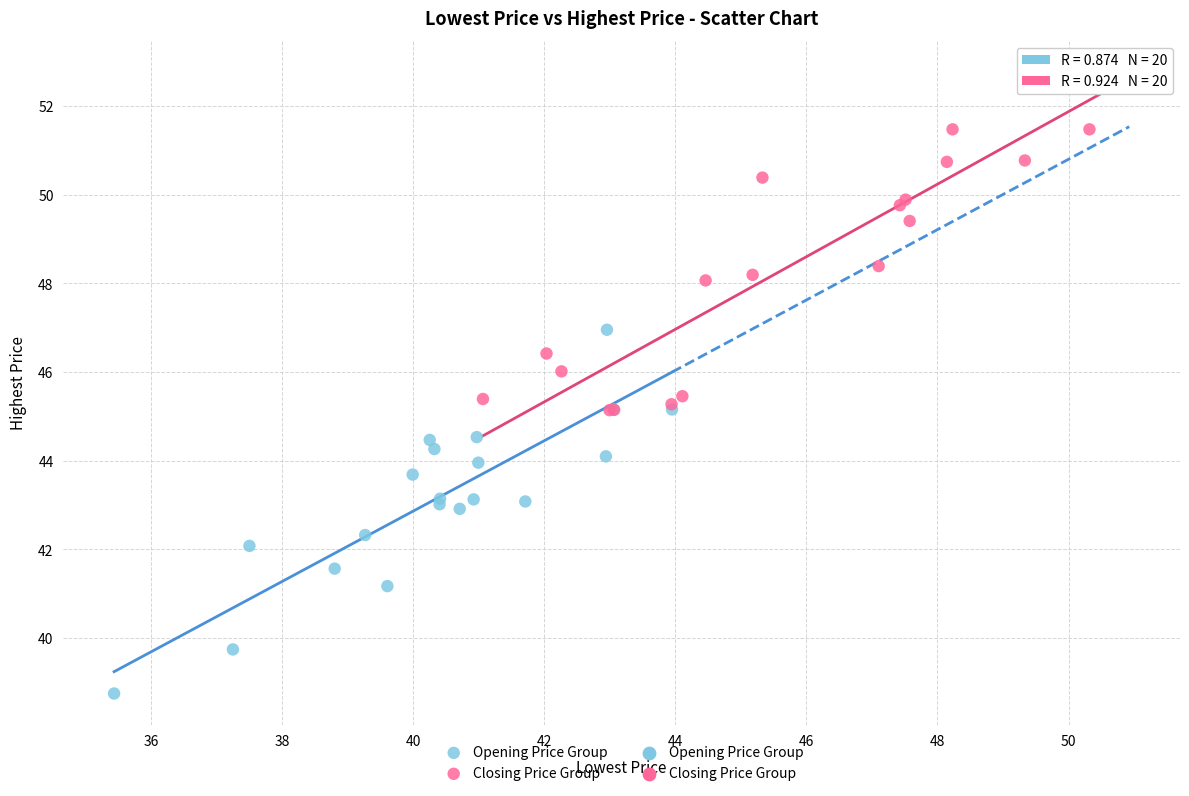

Which series has the widest spread of Y values?

Opening Price Group